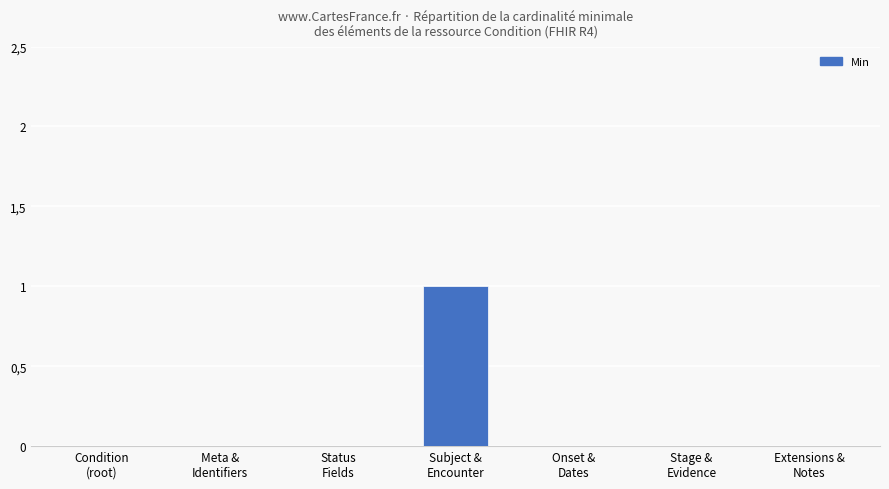

What is the label of the 3rd bar from the left?

Status
Fields